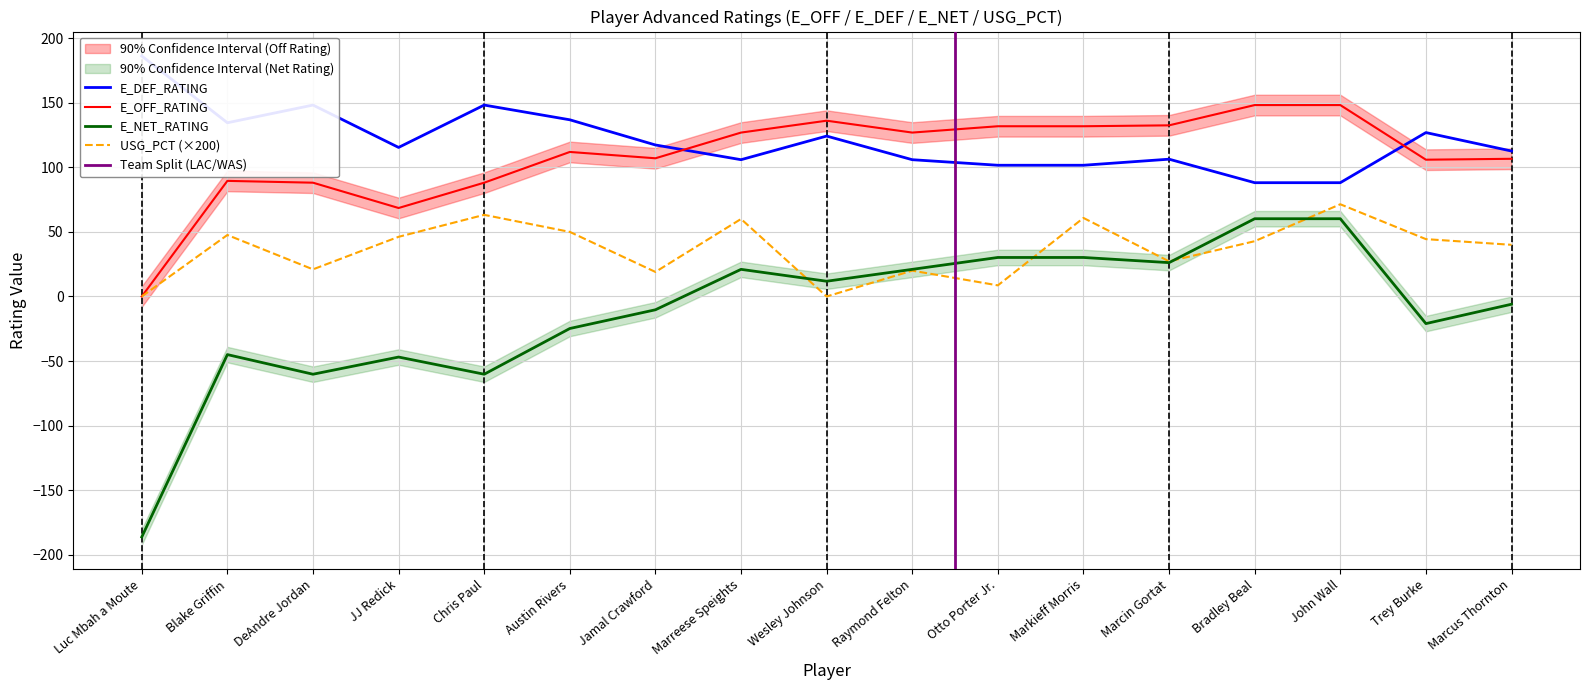

At Marreese Speights, list the series in order from smallest to largest.

E_NET_RATING, USG_PCT, E_DEF_RATING, E_OFF_RATING